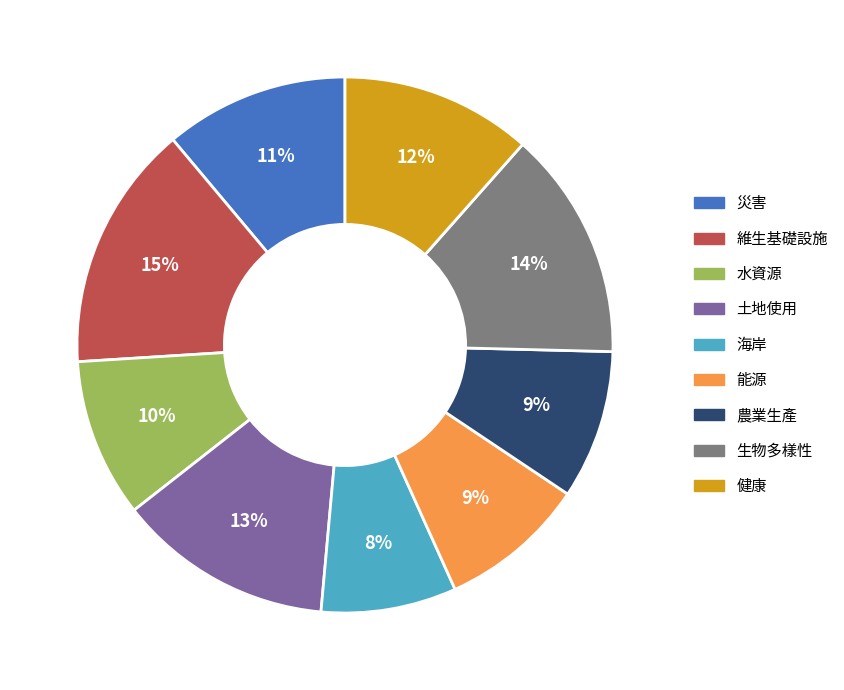

To the nearest percent, what is the difference between the largest and smallest slice percentages?

7%